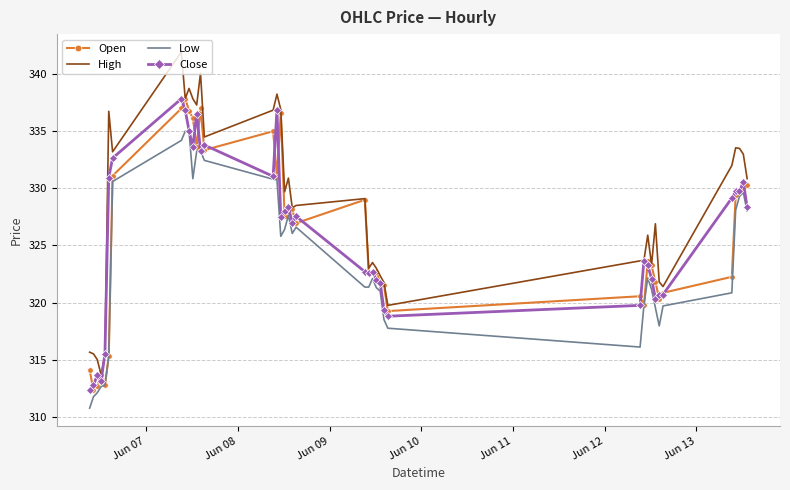

Which series has the largest total across all categories?

High